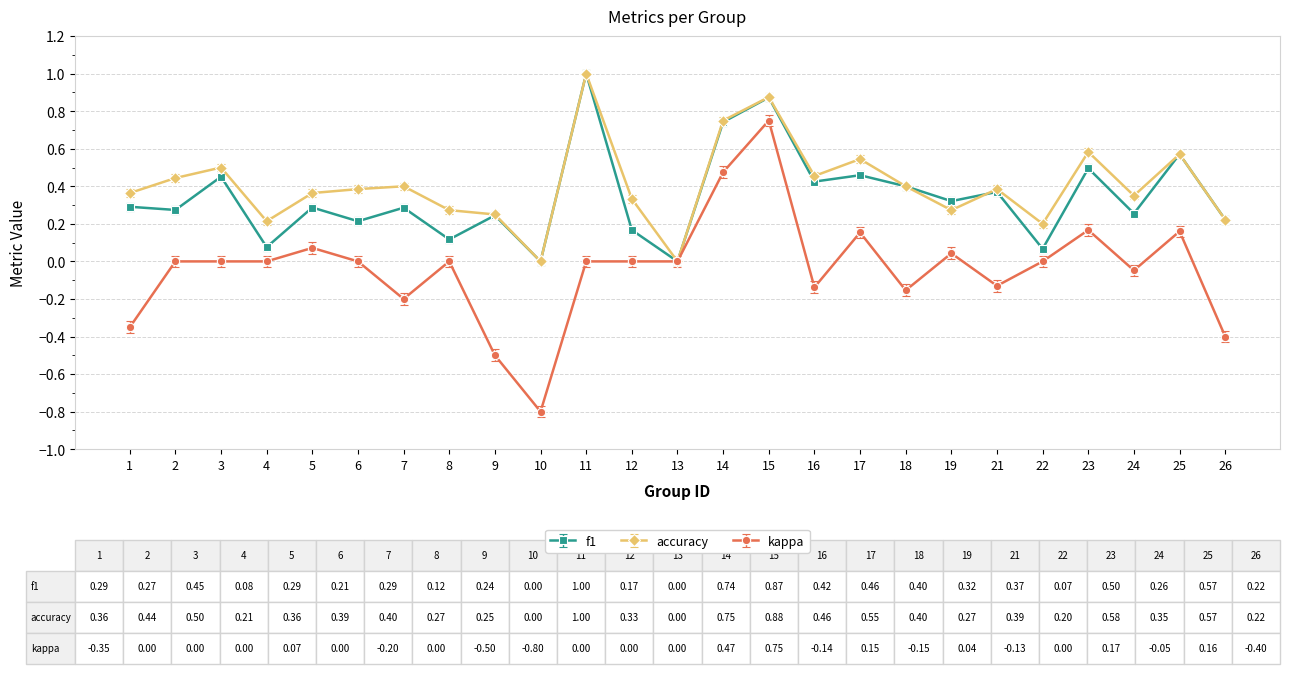

At which category is the sum across all series the highest?

15